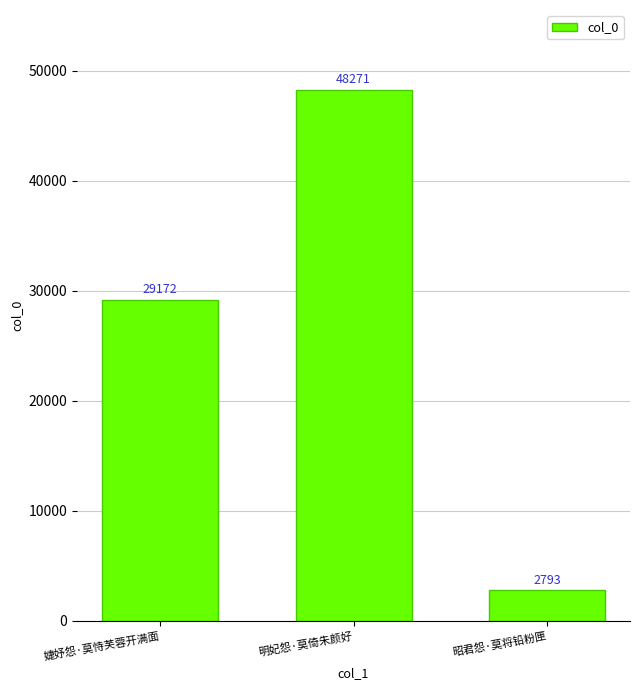

Where is the data nearest to the value 25532?

婕妤怨·莫恃芙蓉开满面